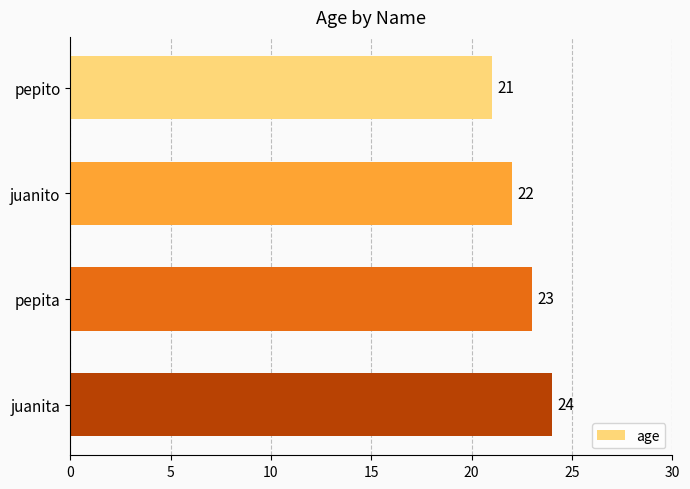

The chart shows a value of 39 at pepita. True or false?

False